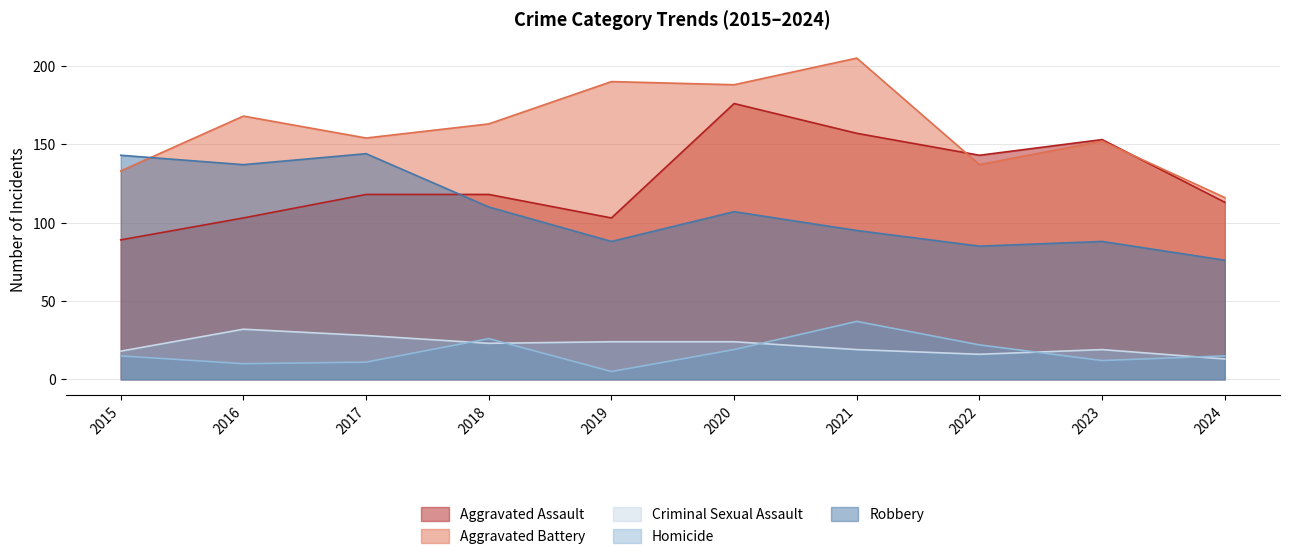

What are all the series names shown in the legend?

Aggravated Assault, Aggravated Battery, Criminal Sexual Assault, Homicide, Robbery